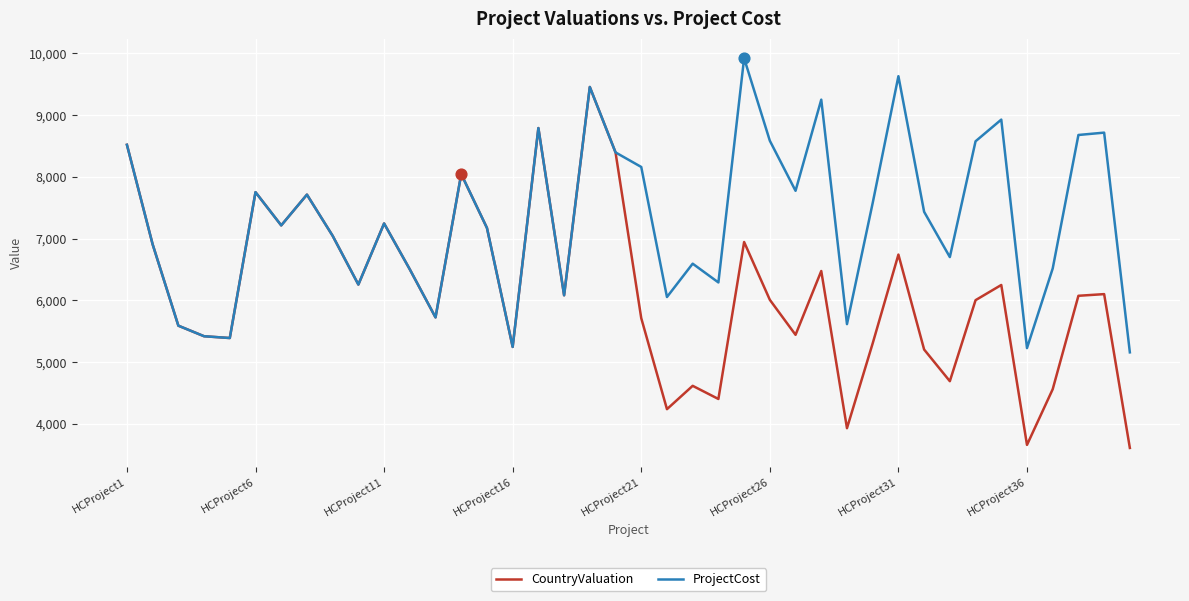

Which series has the largest total across all categories?

ProjectCost